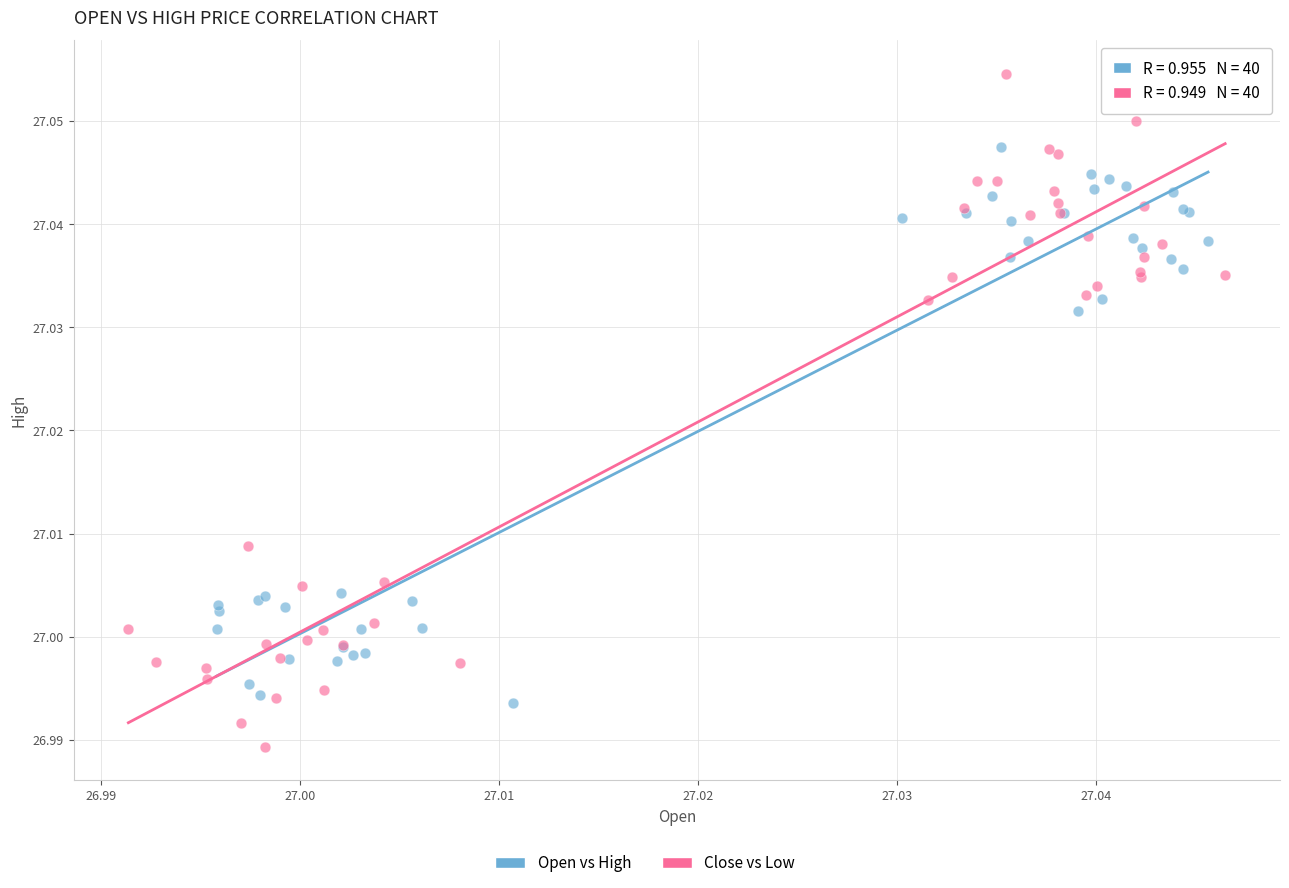

Which series reaches the maximum Y coordinate?

Close vs Low